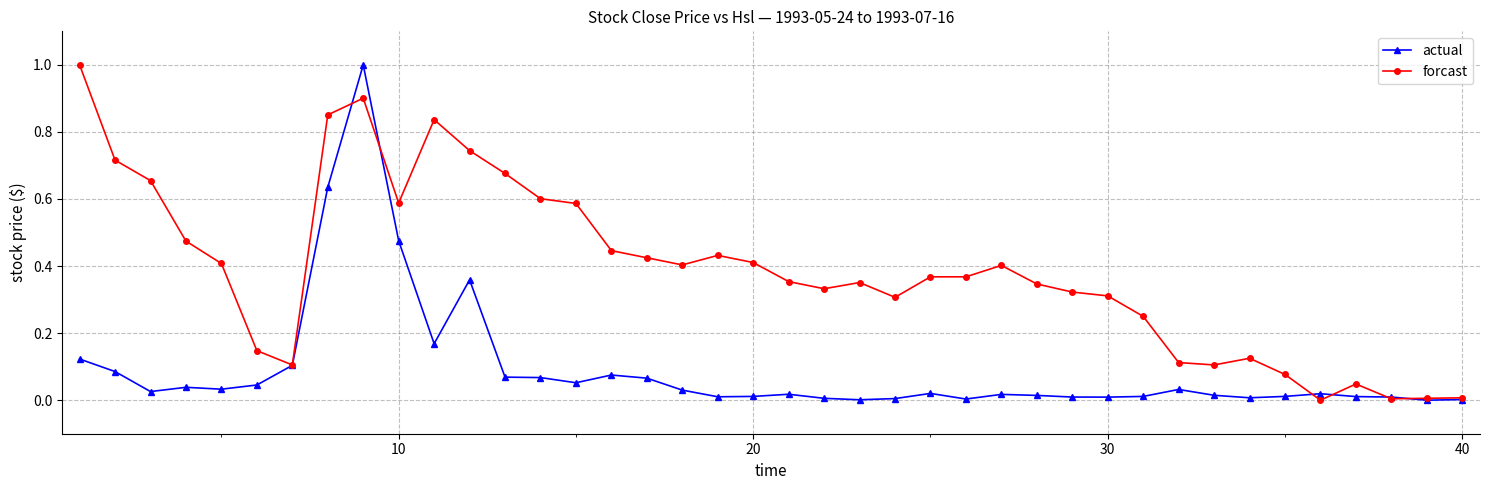

Rank the series by their average value, from highest to lowest.

forcast, actual